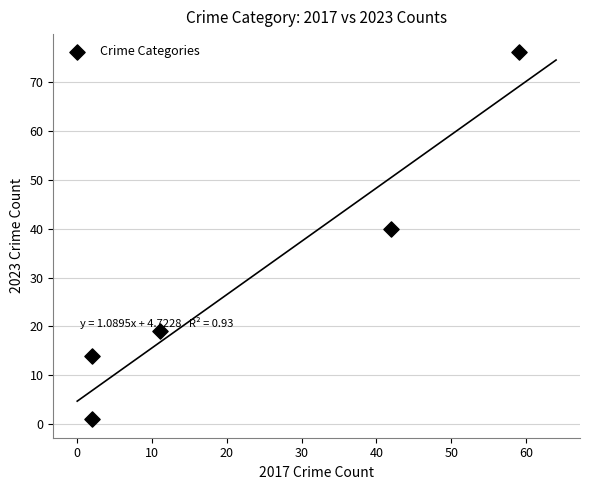

What is the range of Y values (max minus min)?

75